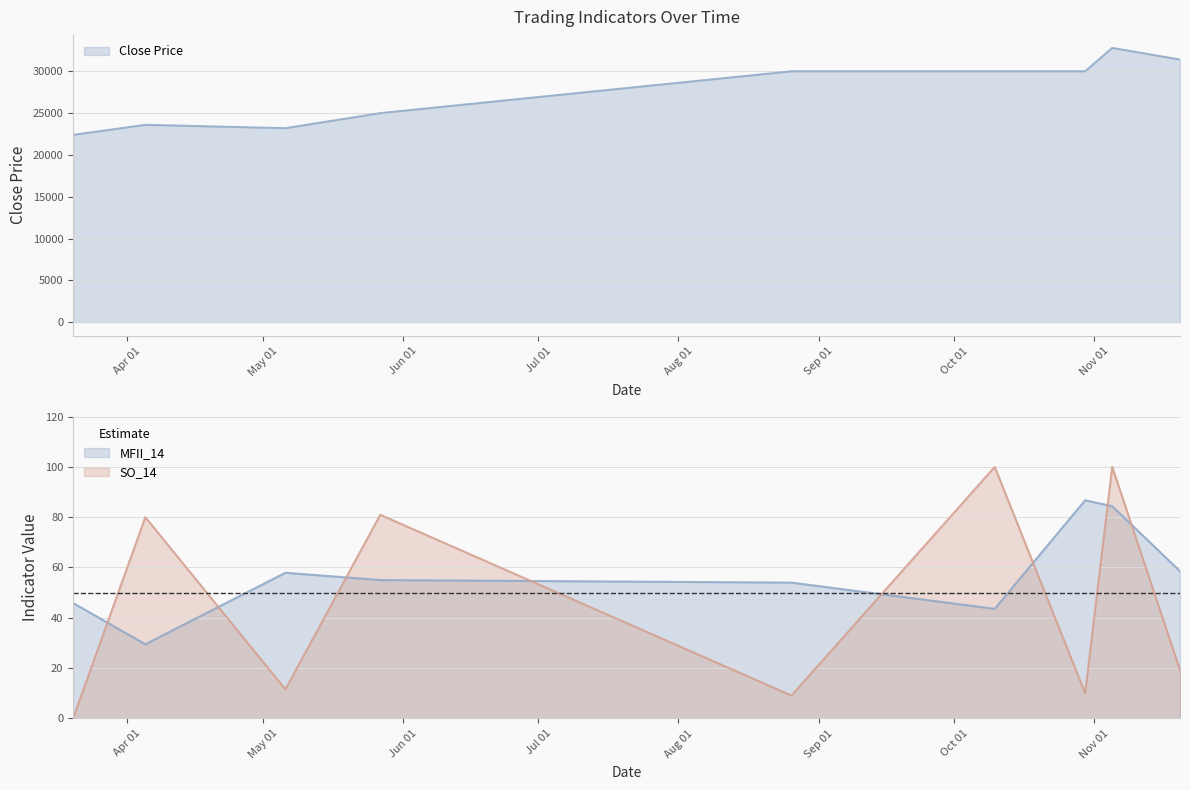

Which label corresponds to the largest value in the chart?

2019-11-05